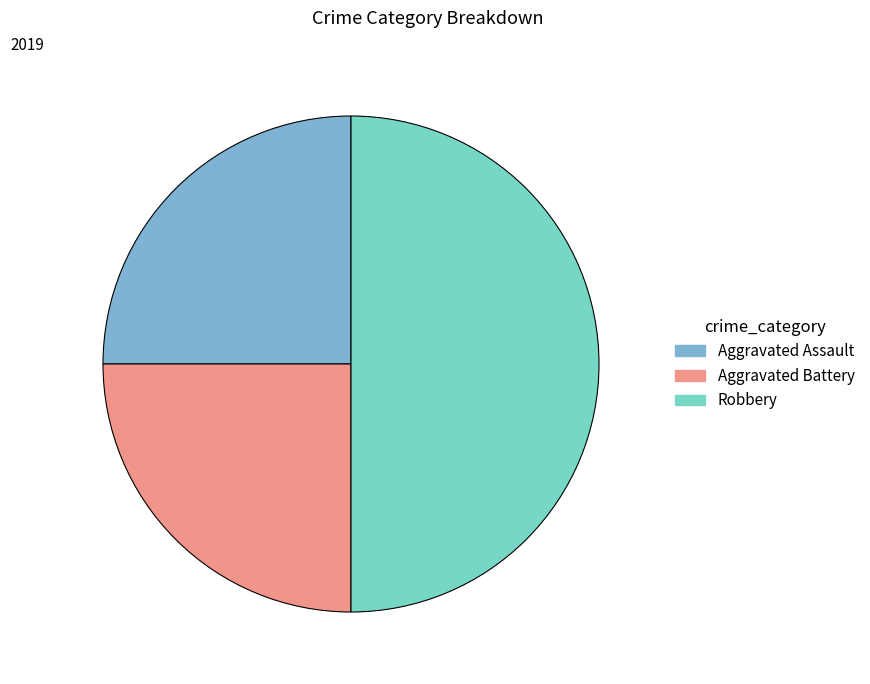

Is Aggravated Battery the majority of the pie?

No